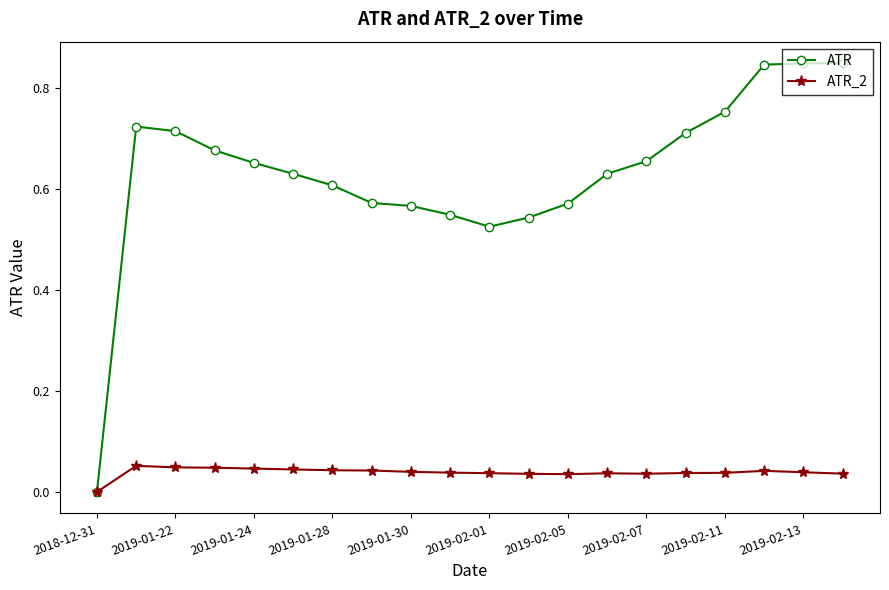

List the series in order of their overall mean, lowest first.

ATR_2, ATR